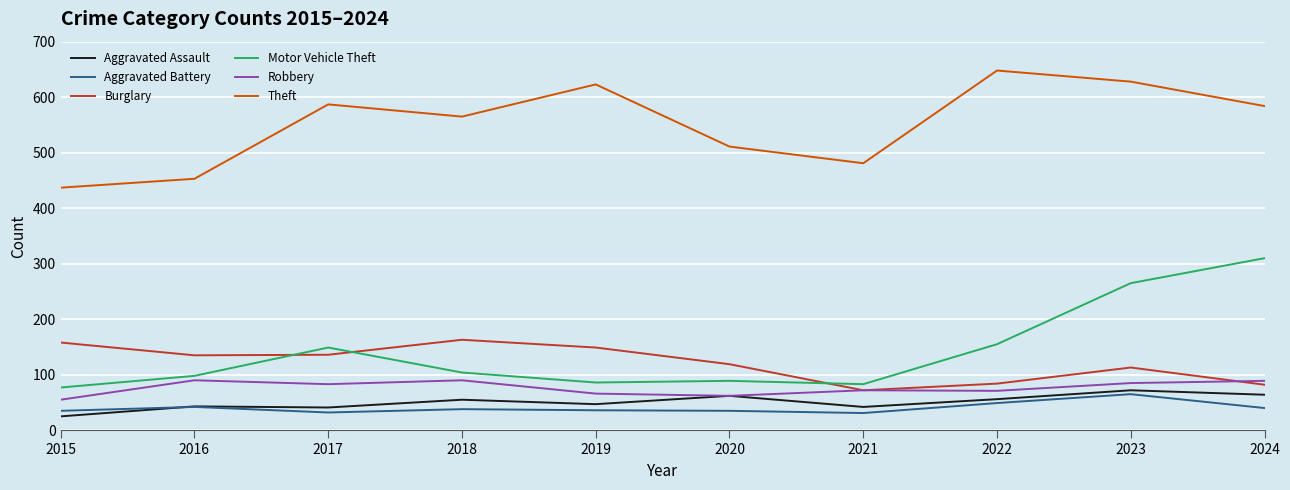

At which category does the chart reach its minimum across all series?

2015